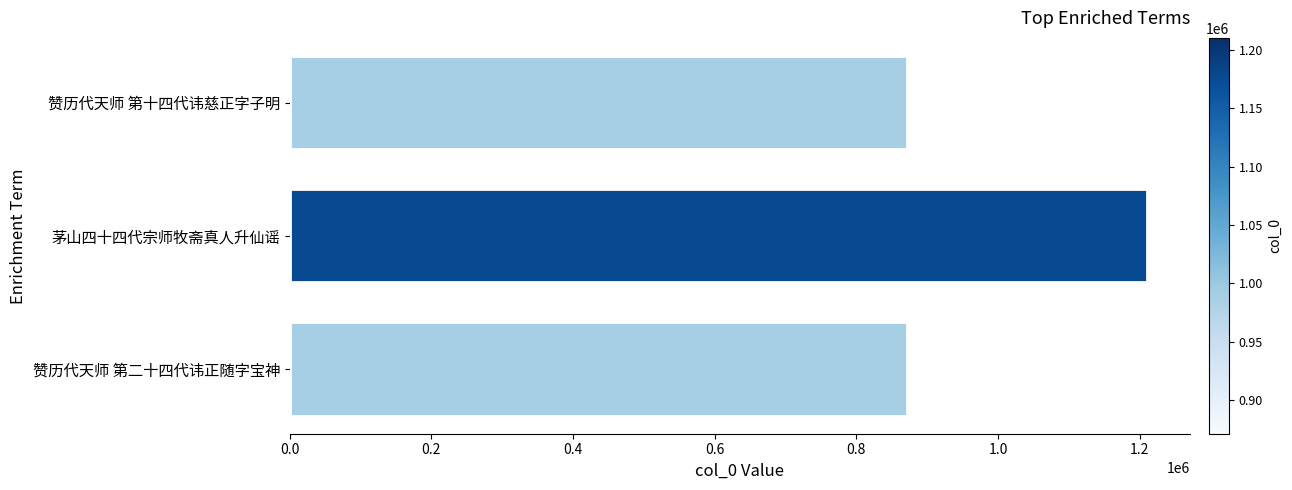

Between 赞历代天师 第二十四代讳正随字宝神 and 茅山四十四代宗师牧斋真人升仙谣, which is larger?

茅山四十四代宗师牧斋真人升仙谣